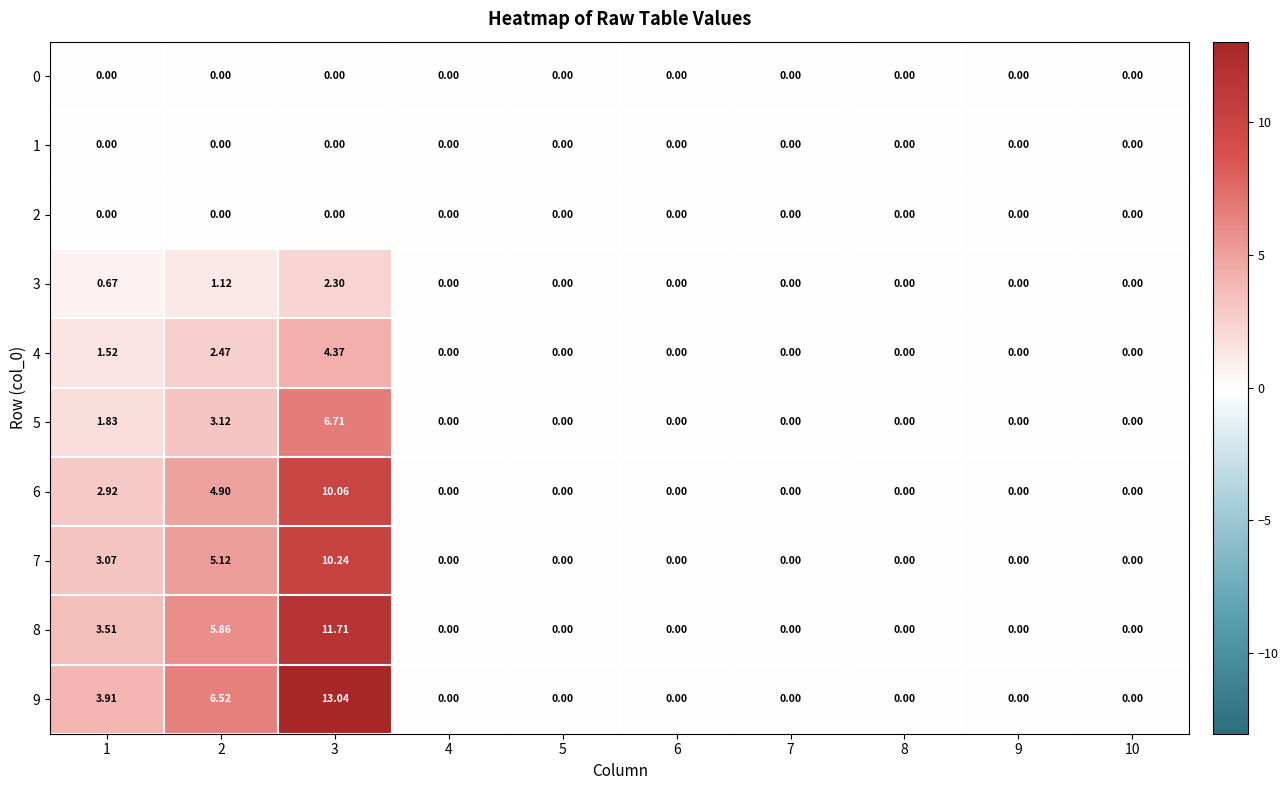

At which category is the sum across all series the highest?

3